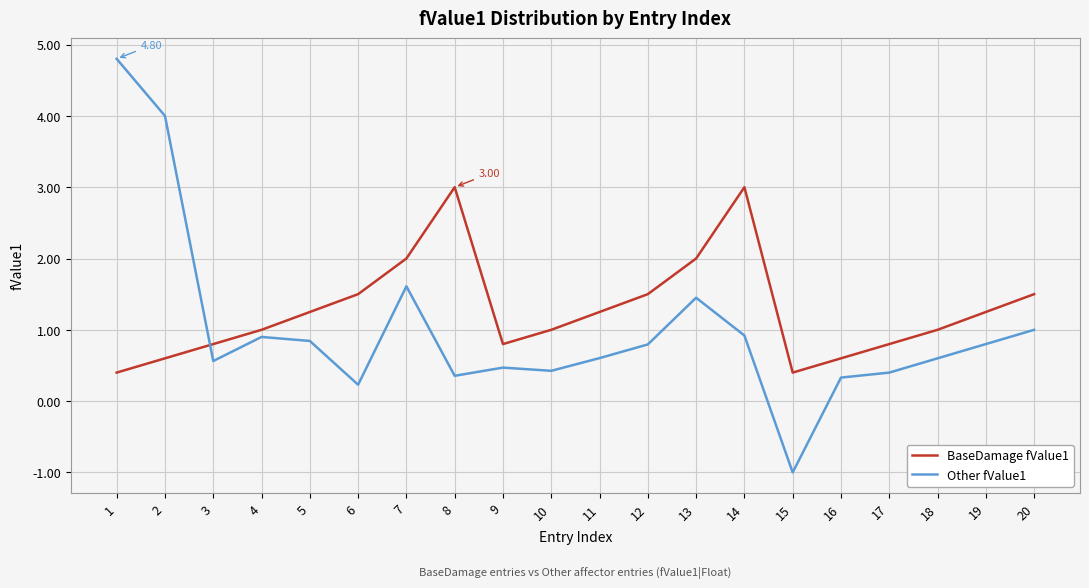

What is the spread (max minus min) of values at 6?

1.3